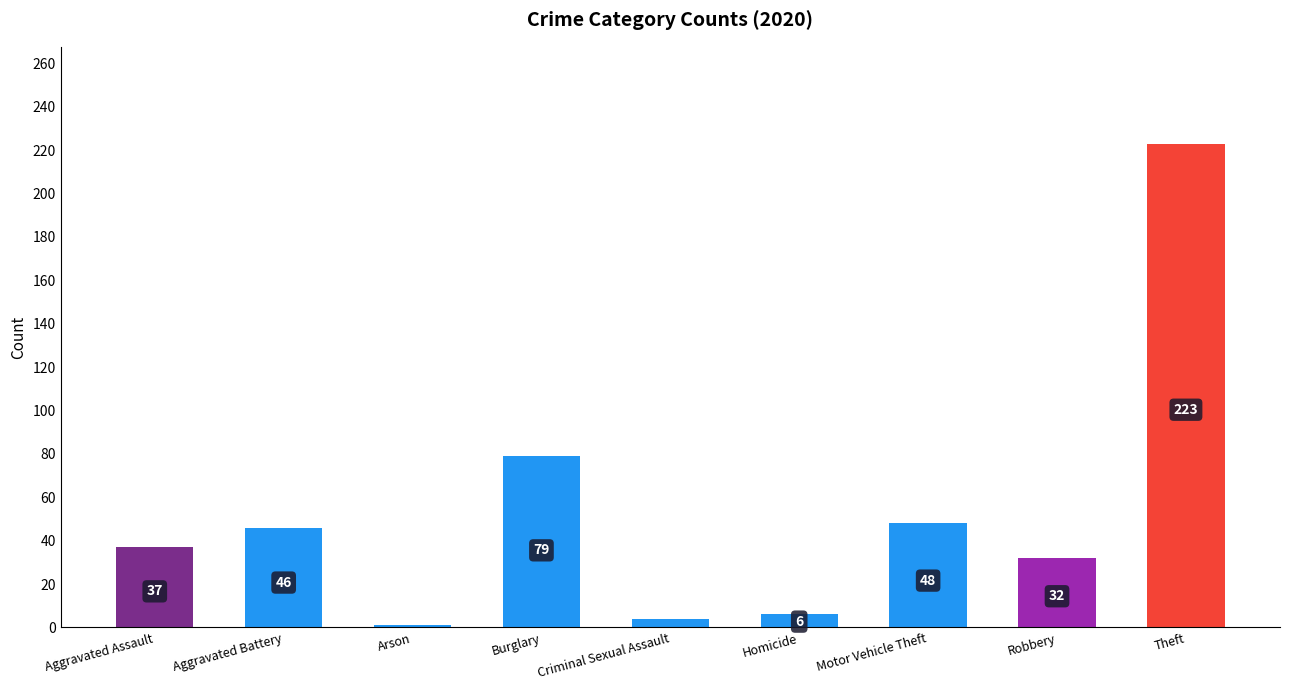

List the labels in order of value, smallest first.

Arson, Criminal Sexual Assault, Homicide, Robbery, Aggravated Assault, Aggravated Battery, Motor Vehicle Theft, Burglary, Theft